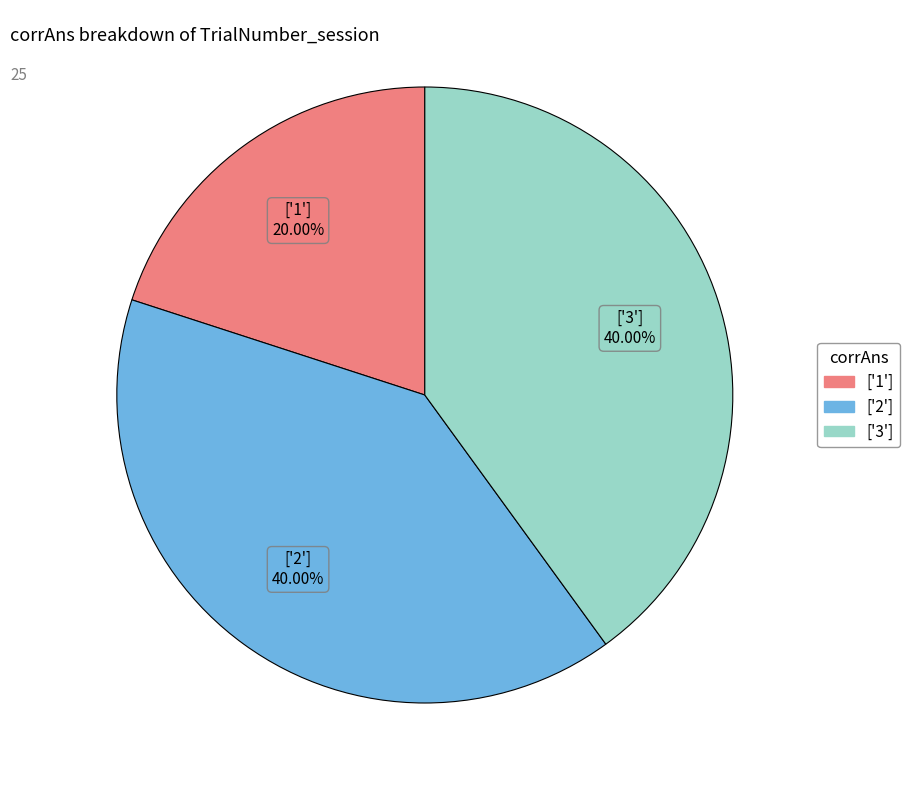

Which slice is the smallest?

['1']